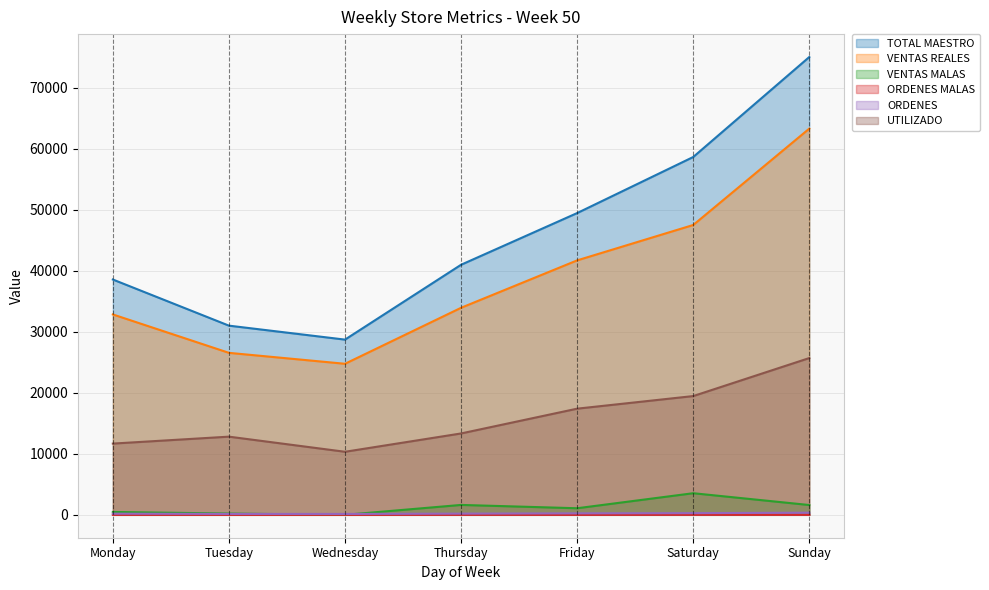

Reading left to right, list all the values displayed in this chart.

TOTAL MAESTRO: 38570.2	31010.0	28721.1	40991.0	49463.1	58654.3	75044.3
VENTAS REALES: 32846.8	26551.4	24759.3	33937.6	41710.1	47509.1	63308.1
VENTAS MALAS: 470.0	210.0	0.0	1623.0	1079.0	3543.0	1606.0
ORDENES MALAS: 2.0	1.0	0.0	8.0	5.0	17.0	7.0
ORDENES: 192.0	149.0	145.0	196.0	242.0	275.0	349.0
UTILIZADO: 11677.3	12814.3	10335.8	13339.0	17401.5	19466.8	25698.1